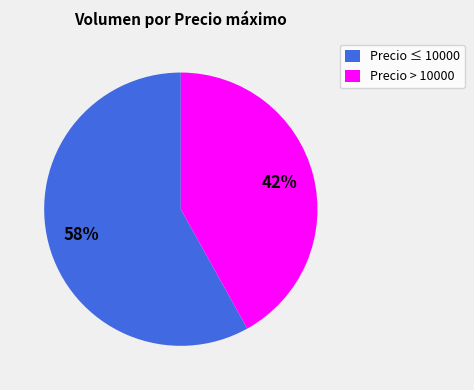

How many slices are in this pie chart?

2